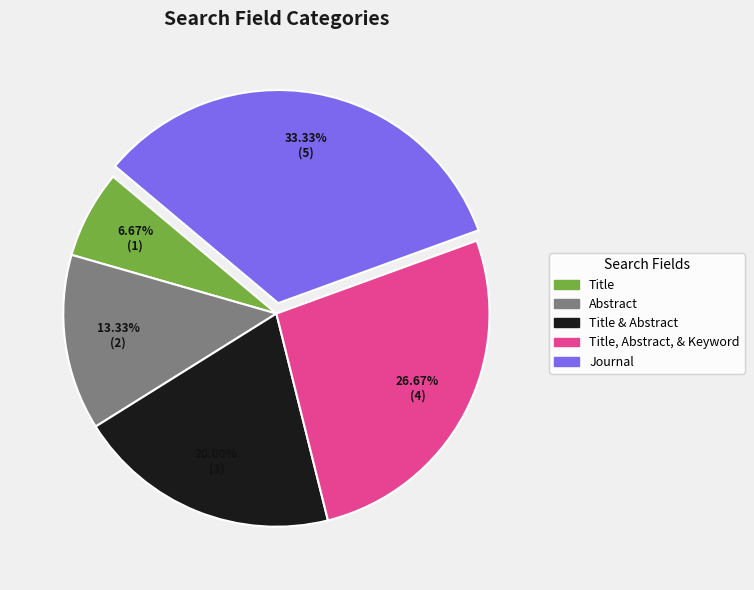

Is there a majority slice in this chart?

No